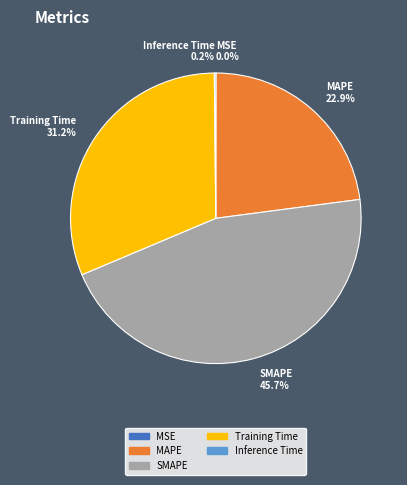

Which category has the biggest portion of the pie?

SMAPE